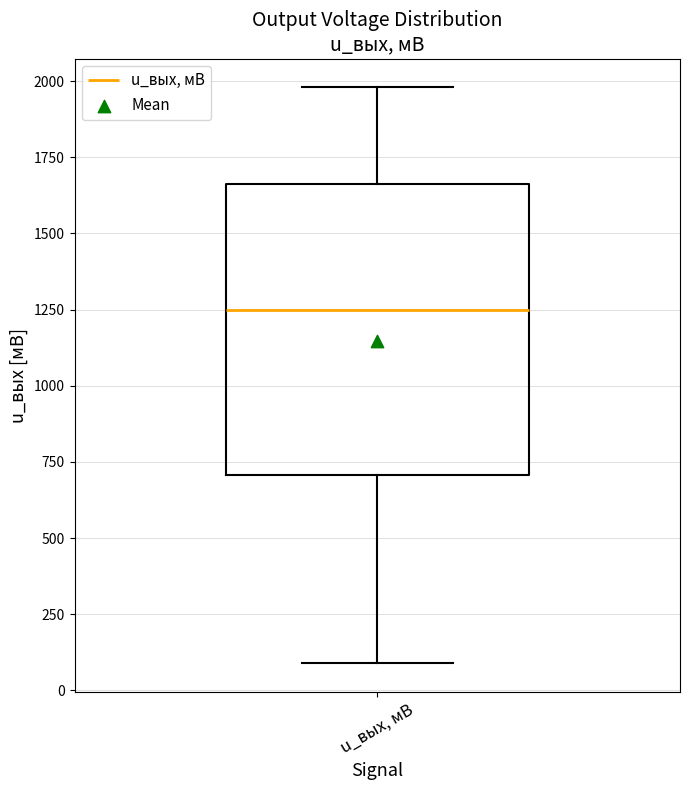

Read this box plot against the y-axis: the position of the median line, the range covered by the box, and the ends of both whiskers. The values are not printed on the chart, so give them approximately, as read against the axis.

median 1250, box 700 to 1650, whiskers 100 to 2000